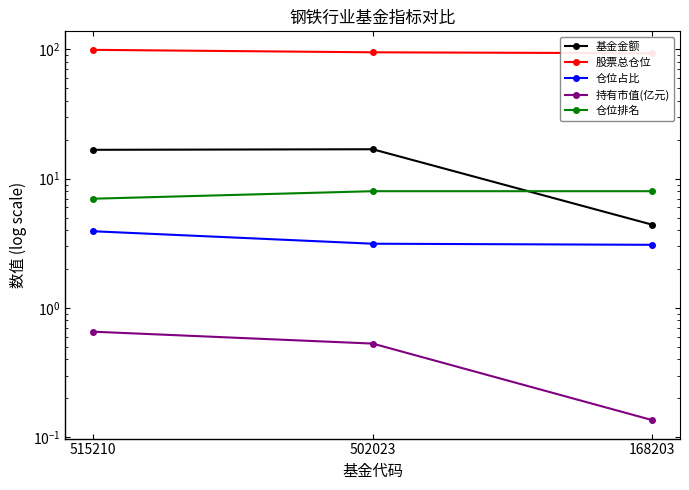

How many lines are shown in the chart?

5